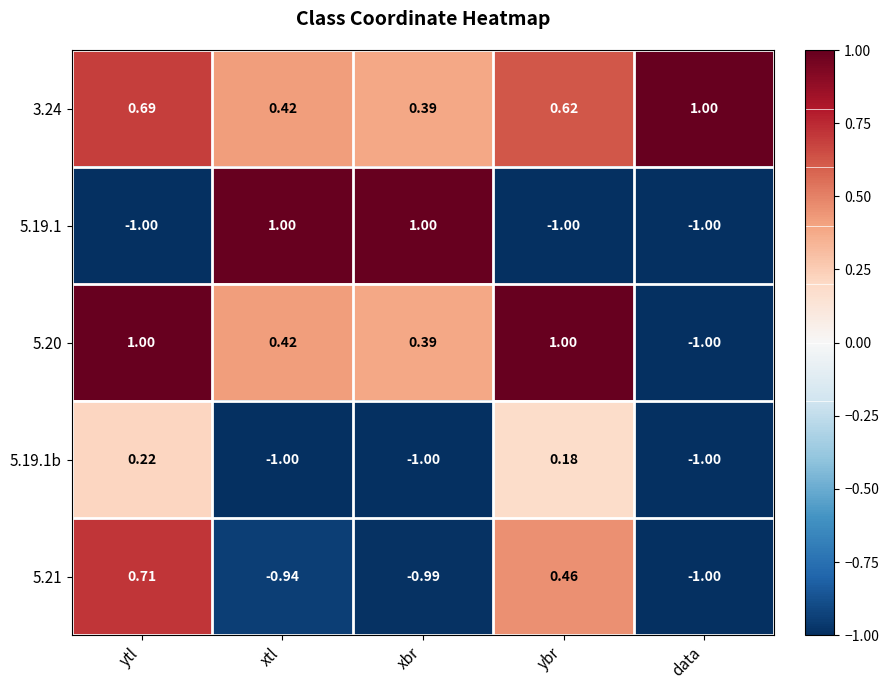

Which category has the highest value in the 5.19.1b series?

ytl